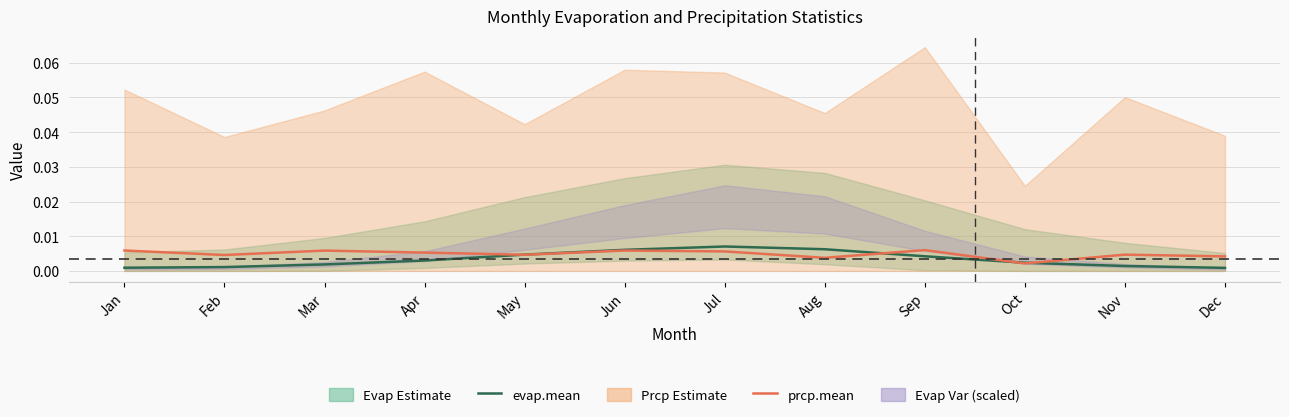

Rank the series at Jun from lowest to highest value.

prcp.mean, evap.mean